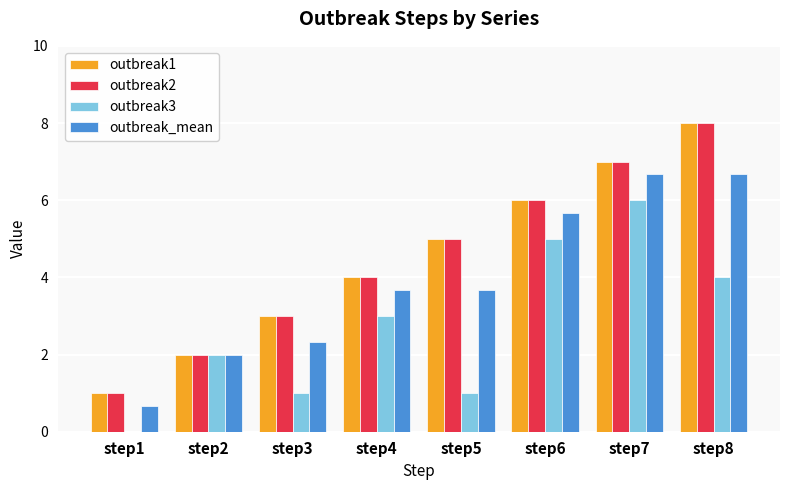

What is the average value of the outbreak2 series?

4.5